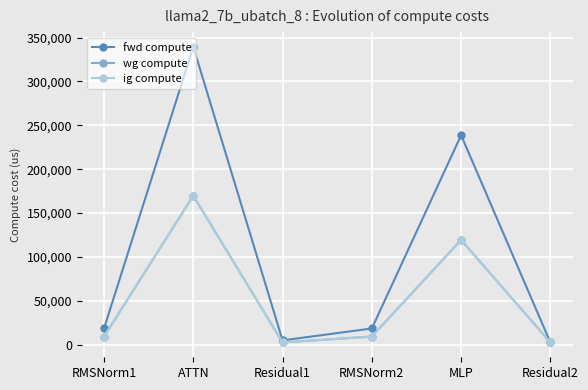

What is the maximum value for wg compute?

169715.7